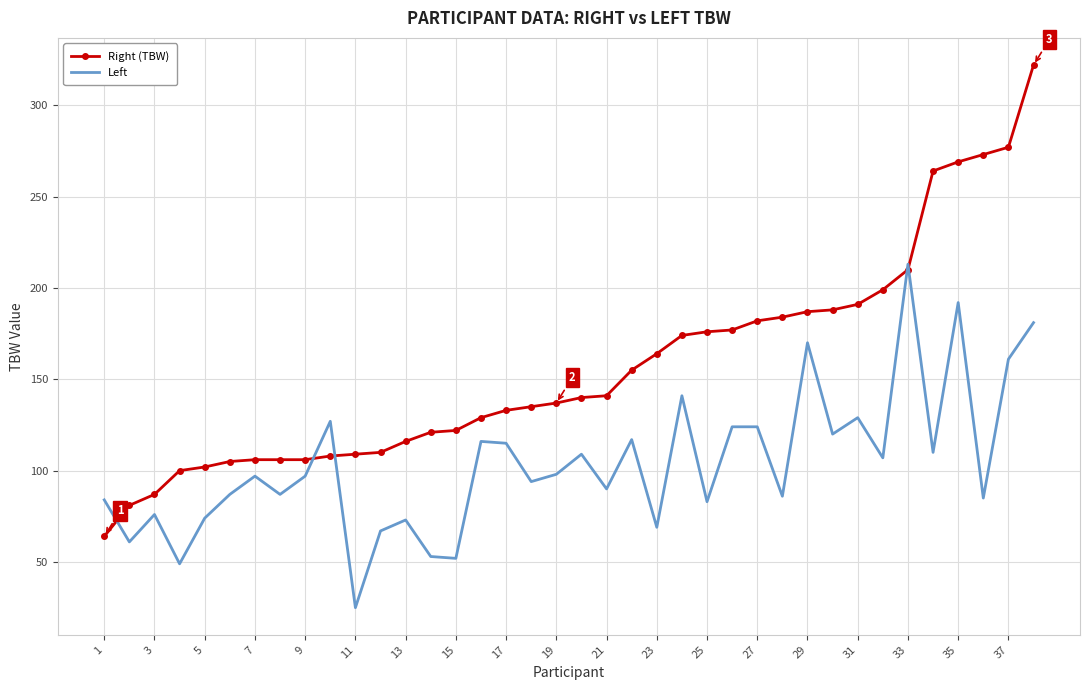

What is the lowest value of the Right (TBW) series?

64